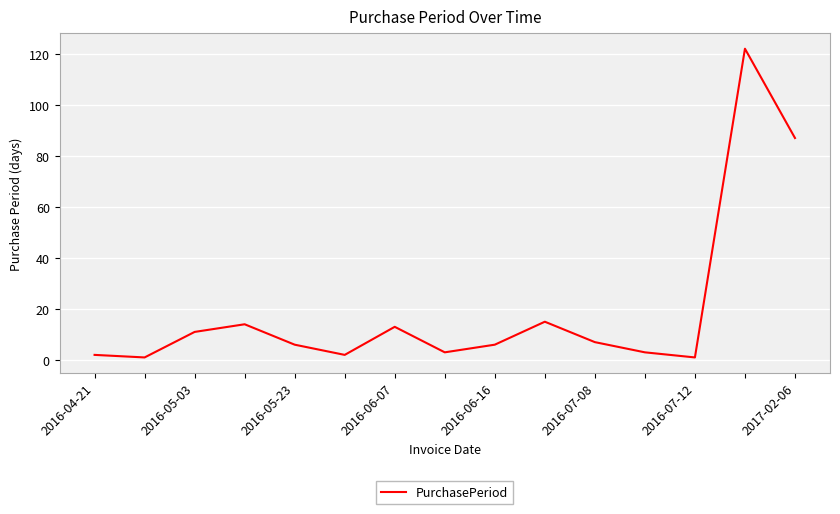

What is the greatest value displayed?

122